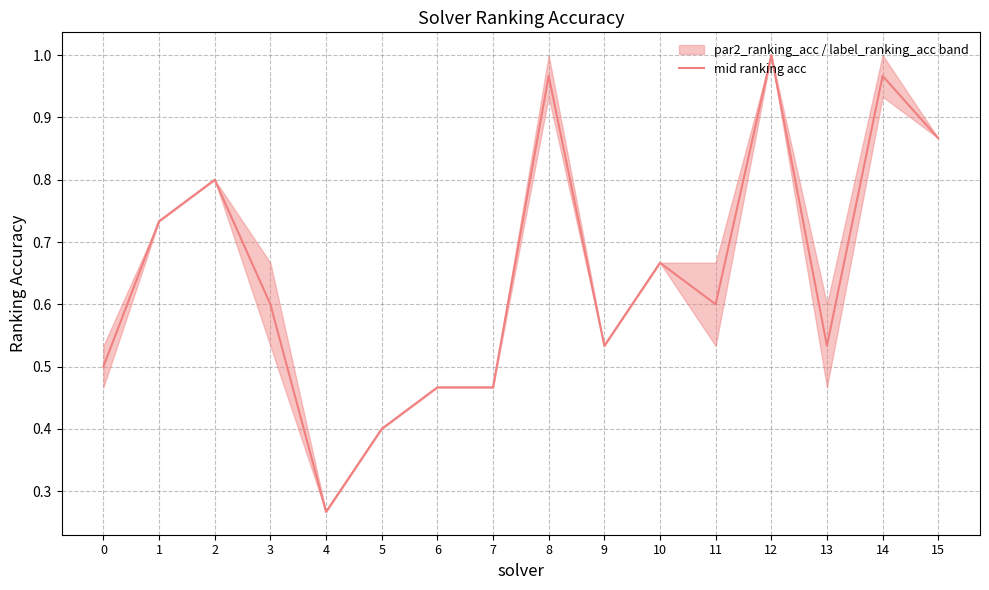

How many lines are shown in the chart?

1